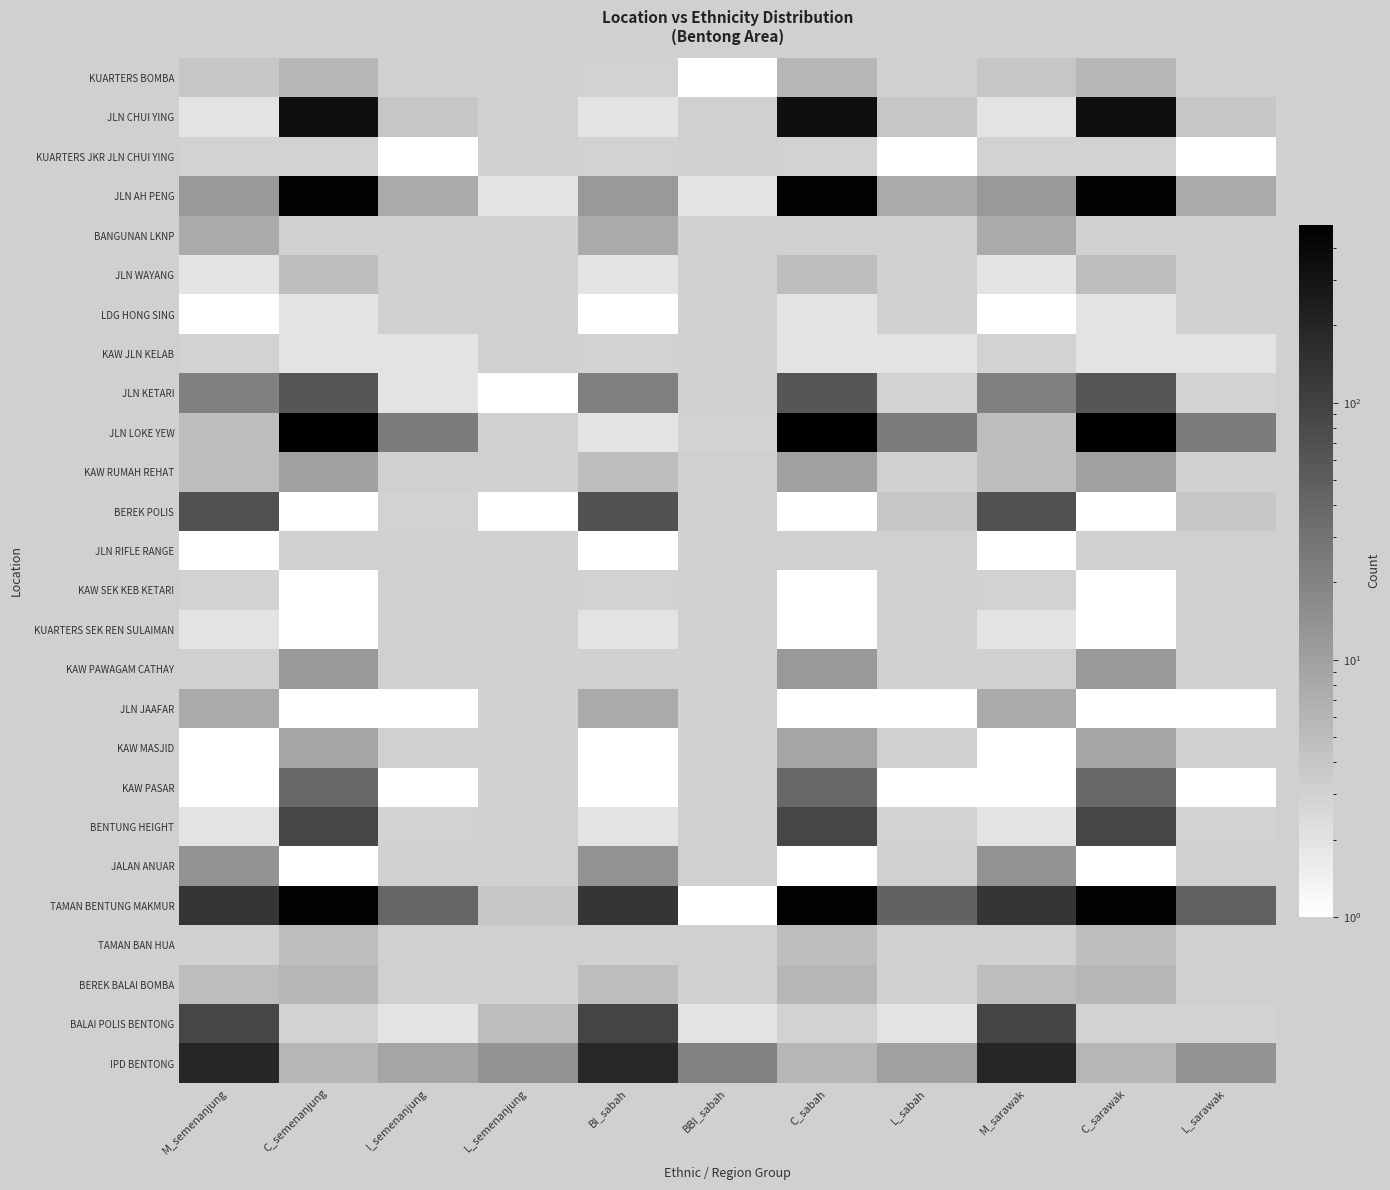

Reading left to right, extract all data points from this chart.

KUARTERS BOMBA: M_semenanjung=4	C_semenanjung=6	I_semenanjung=0	L_semenanjung=0	BI_sabah=3	BBI_sabah=1	C_sabah=6	L_sabah=0	M_sarawak=4	C_sarawak=6	L_sarawak=0
JLN CHUI YING: M_semenanjung=2	C_semenanjung=338	I_semenanjung=4	L_semenanjung=0	BI_sabah=2	BBI_sabah=0	C_sabah=338	L_sabah=4	M_sarawak=2	C_sarawak=338	L_sarawak=4
KUARTERS JKR JLN CHUI YING: M_semenanjung=3	C_semenanjung=3	I_semenanjung=1	L_semenanjung=0	BI_sabah=3	BBI_sabah=0	C_sabah=3	L_sabah=1	M_sarawak=3	C_sarawak=3	L_sarawak=1
JLN AH PENG: M_semenanjung=12	C_semenanjung=453	I_semenanjung=8	L_semenanjung=2	BI_sabah=12	BBI_sabah=2	C_sabah=453	L_sabah=8	M_sarawak=12	C_sarawak=453	L_sarawak=8
BANGUNAN LKNP: M_semenanjung=8	C_semenanjung=0	I_semenanjung=0	L_semenanjung=0	BI_sabah=8	BBI_sabah=0	C_sabah=0	L_sabah=0	M_sarawak=8	C_sarawak=0	L_sarawak=0
JLN WAYANG: M_semenanjung=2	C_semenanjung=5	I_semenanjung=0	L_semenanjung=0	BI_sabah=2	BBI_sabah=0	C_sabah=5	L_sabah=0	M_sarawak=2	C_sarawak=5	L_sarawak=0
LDG HONG SING: M_semenanjung=1	C_semenanjung=2	I_semenanjung=0	L_semenanjung=0	BI_sabah=1	BBI_sabah=0	C_sabah=2	L_sabah=0	M_sarawak=1	C_sarawak=2	L_sarawak=0
KAW JLN KELAB: M_semenanjung=3	C_semenanjung=2	I_semenanjung=2	L_semenanjung=0	BI_sabah=3	BBI_sabah=0	C_sabah=2	L_sabah=2	M_sarawak=3	C_sarawak=2	L_sarawak=2
JLN KETARI: M_semenanjung=22	C_semenanjung=61	I_semenanjung=2	L_semenanjung=1	BI_sabah=22	BBI_sabah=0	C_sabah=61	L_sabah=3	M_sarawak=22	C_sarawak=61	L_sarawak=3
JLN LOKE YEW: M_semenanjung=5	C_semenanjung=493	I_semenanjung=24	L_semenanjung=0	BI_sabah=2	BBI_sabah=3	C_sabah=493	L_sabah=24	M_sarawak=5	C_sarawak=493	L_sarawak=24
KAW RUMAH REHAT: M_semenanjung=5	C_semenanjung=10	I_semenanjung=0	L_semenanjung=0	BI_sabah=5	BBI_sabah=0	C_sabah=10	L_sabah=0	M_sarawak=5	C_sarawak=10	L_sarawak=0
BEREK POLIS: M_semenanjung=69	C_semenanjung=1	I_semenanjung=3	L_semenanjung=1	BI_sabah=69	BBI_sabah=0	C_sabah=1	L_sabah=4	M_sarawak=69	C_sarawak=1	L_sarawak=4
JLN RIFLE RANGE: M_semenanjung=1	C_semenanjung=0	I_semenanjung=0	L_semenanjung=0	BI_sabah=1	BBI_sabah=0	C_sabah=0	L_sabah=0	M_sarawak=1	C_sarawak=0	L_sarawak=0
KAW SEK KEB KETARI: M_semenanjung=3	C_semenanjung=1	I_semenanjung=0	L_semenanjung=0	BI_sabah=3	BBI_sabah=0	C_sabah=1	L_sabah=0	M_sarawak=3	C_sarawak=1	L_sarawak=0
KUARTERS SEK REN SULAIMAN: M_semenanjung=2	C_semenanjung=1	I_semenanjung=0	L_semenanjung=0	BI_sabah=2	BBI_sabah=0	C_sabah=1	L_sabah=0	M_sarawak=2	C_sarawak=1	L_sarawak=0
KAW PAWAGAM CATHAY: M_semenanjung=0	C_semenanjung=12	I_semenanjung=0	L_semenanjung=0	BI_sabah=0	BBI_sabah=0	C_sabah=12	L_sabah=0	M_sarawak=0	C_sarawak=12	L_sarawak=0
JLN JAAFAR: M_semenanjung=8	C_semenanjung=1	I_semenanjung=1	L_semenanjung=0	BI_sabah=8	BBI_sabah=0	C_sabah=1	L_sabah=1	M_sarawak=8	C_sarawak=1	L_sarawak=1
KAW MASJID: M_semenanjung=1	C_semenanjung=9	I_semenanjung=0	L_semenanjung=0	BI_sabah=1	BBI_sabah=0	C_sabah=9	L_sabah=0	M_sarawak=1	C_sarawak=9	L_sarawak=0
KAW PASAR: M_semenanjung=1	C_semenanjung=39	I_semenanjung=1	L_semenanjung=0	BI_sabah=1	BBI_sabah=0	C_sabah=39	L_sabah=1	M_sarawak=1	C_sarawak=39	L_sarawak=1
BENTUNG HEIGHT: M_semenanjung=2	C_semenanjung=89	I_semenanjung=3	L_semenanjung=0	BI_sabah=2	BBI_sabah=0	C_sabah=89	L_sabah=3	M_sarawak=2	C_sarawak=89	L_sarawak=3
JALAN ANUAR: M_semenanjung=14	C_semenanjung=1	I_semenanjung=0	L_semenanjung=0	BI_sabah=14	BBI_sabah=0	C_sabah=1	L_sabah=0	M_sarawak=14	C_sarawak=1	L_sarawak=0
TAMAN BENTUNG MAKMUR: M_semenanjung=134	C_semenanjung=450	I_semenanjung=41	L_semenanjung=4	BI_sabah=134	BBI_sabah=1	C_sabah=450	L_sabah=44	M_sarawak=134	C_sarawak=450	L_sarawak=45
TAMAN BAN HUA: M_semenanjung=0	C_semenanjung=5	I_semenanjung=0	L_semenanjung=0	BI_sabah=0	BBI_sabah=0	C_sabah=5	L_sabah=0	M_sarawak=0	C_sarawak=5	L_sarawak=0
BEREK BALAI BOMBA: M_semenanjung=5	C_semenanjung=6	I_semenanjung=0	L_semenanjung=0	BI_sabah=5	BBI_sabah=0	C_sabah=6	L_sabah=0	M_sarawak=5	C_sarawak=6	L_sarawak=0
BALAI POLIS BENTONG: M_semenanjung=90	C_semenanjung=3	I_semenanjung=2	L_semenanjung=5	BI_sabah=93	BBI_sabah=2	C_sabah=3	L_sabah=2	M_sarawak=92	C_sarawak=3	L_sarawak=3
IPD BENTONG: M_semenanjung=192	C_semenanjung=6	I_semenanjung=9	L_semenanjung=14	BI_sabah=184	BBI_sabah=21	C_sabah=6	L_sabah=10	M_sarawak=194	C_sarawak=6	L_sarawak=14